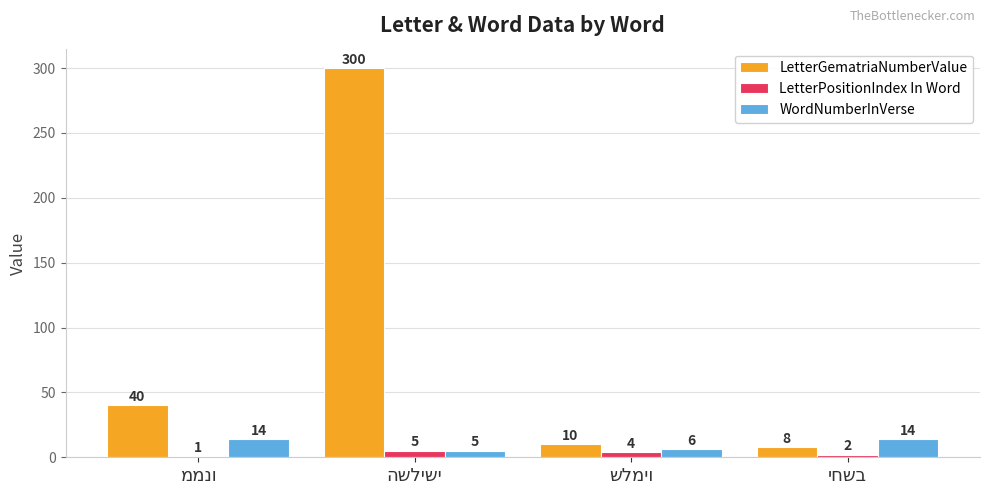

How many bars are there in total?

12